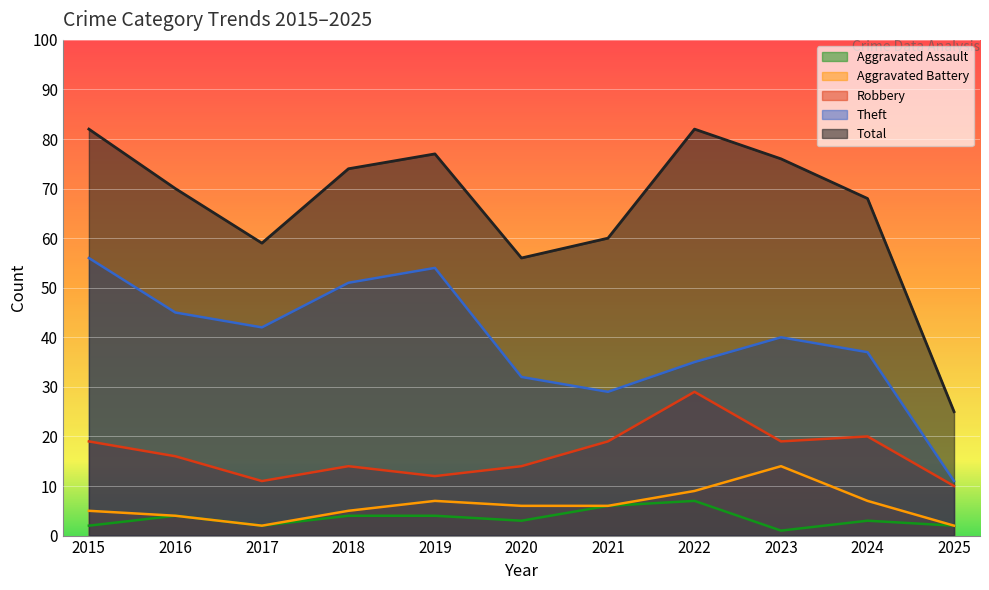

What is the difference between the maximum and minimum values in the Robbery series?

19